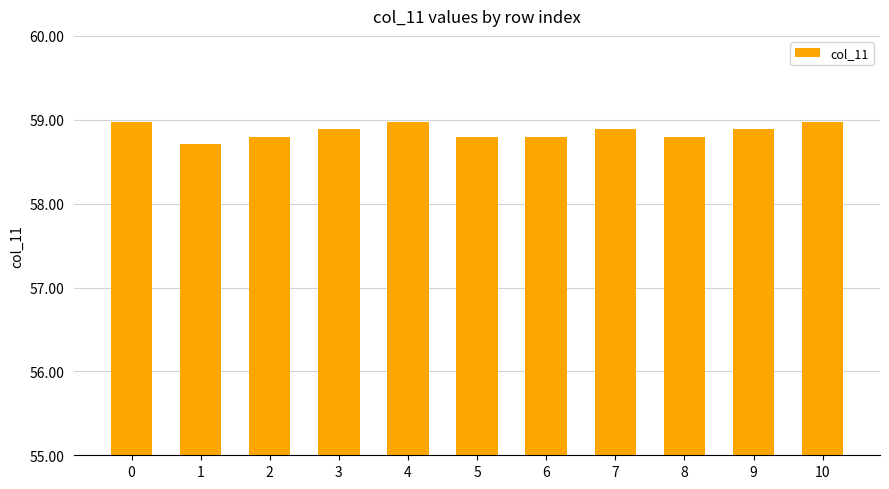

Reading right to left, extract all data points from this chart.

59.0	58.9	58.8	58.9	58.8	58.8	59.0	58.9	58.8	58.7	59.0